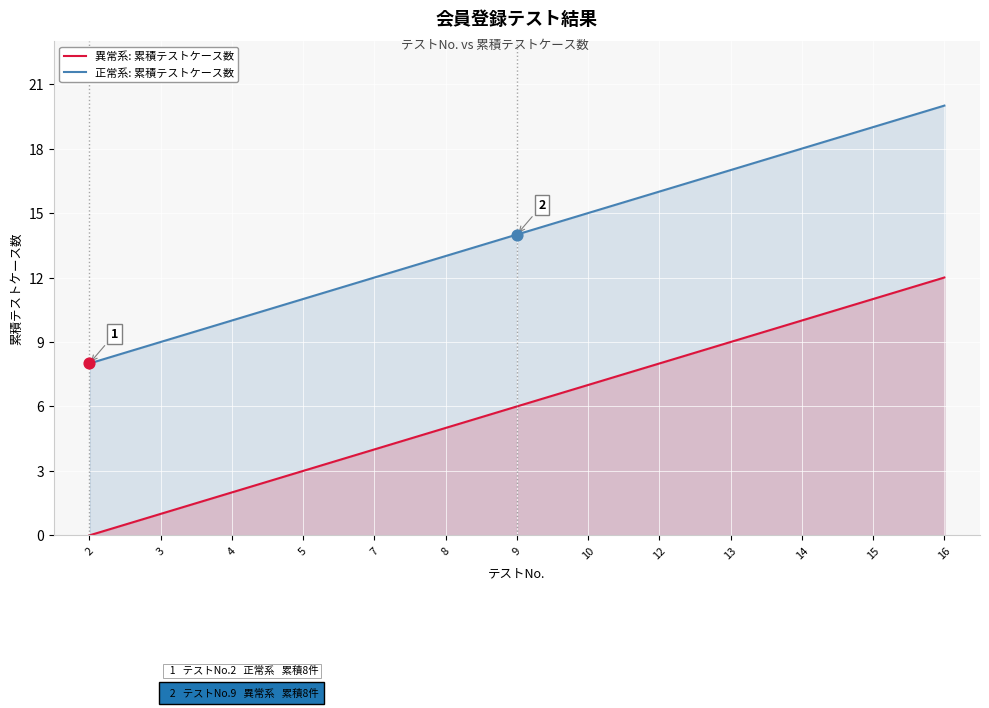

What is the total value across all series at 14?

28